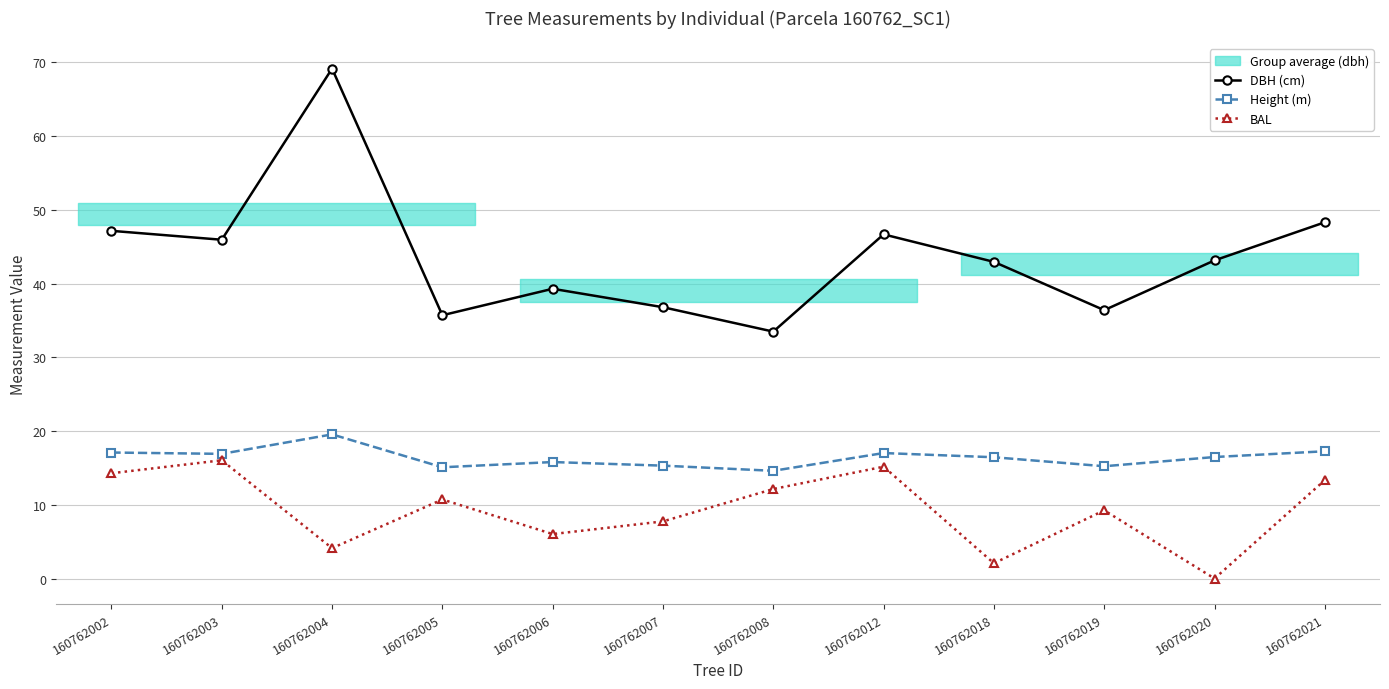

True or false: Height (m) and BAL cross at least once.

False